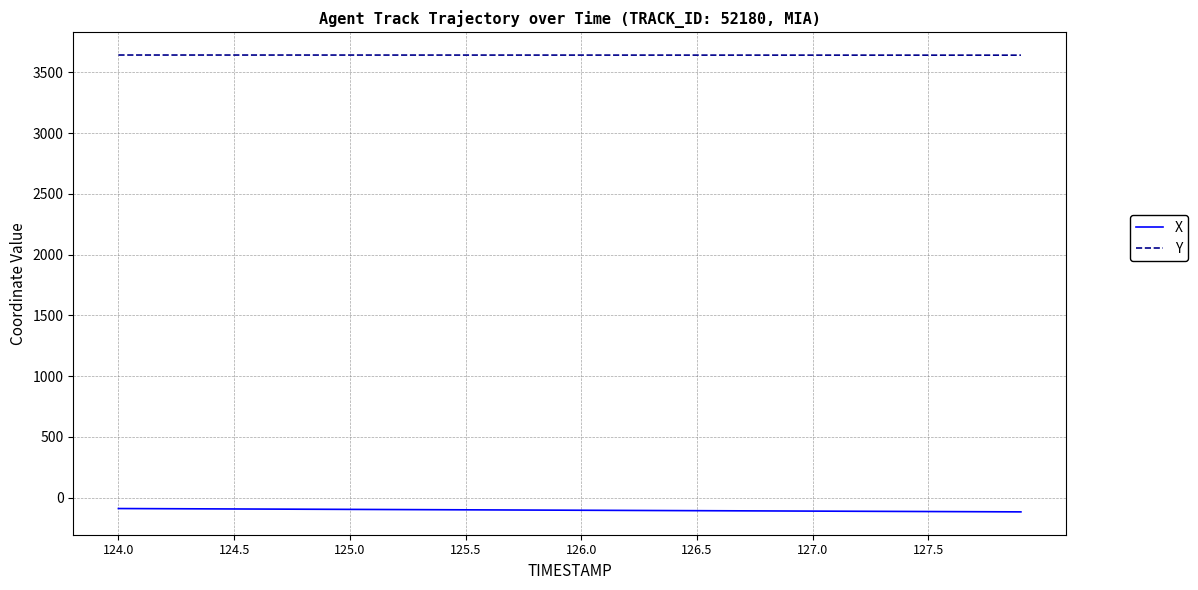

List the series in order of their peak value, highest first.

Y, X